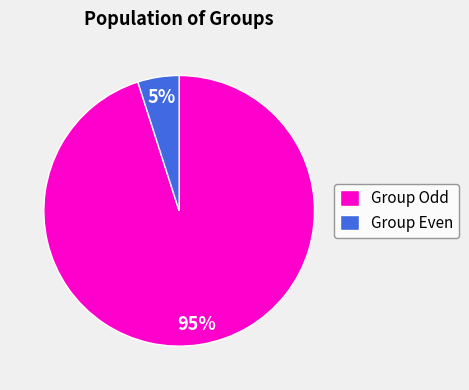

To the nearest percent, what portion does Group Odd represent?

95%